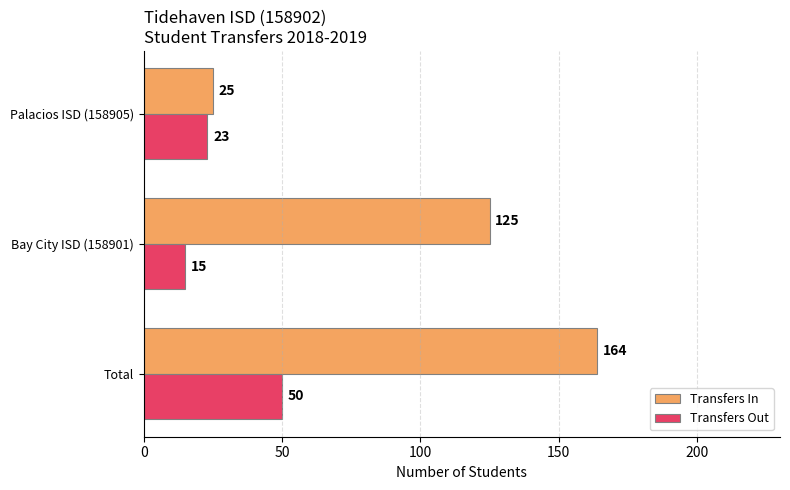

Rank the series by their maximum value, from highest to lowest.

Transfers In, Transfers Out